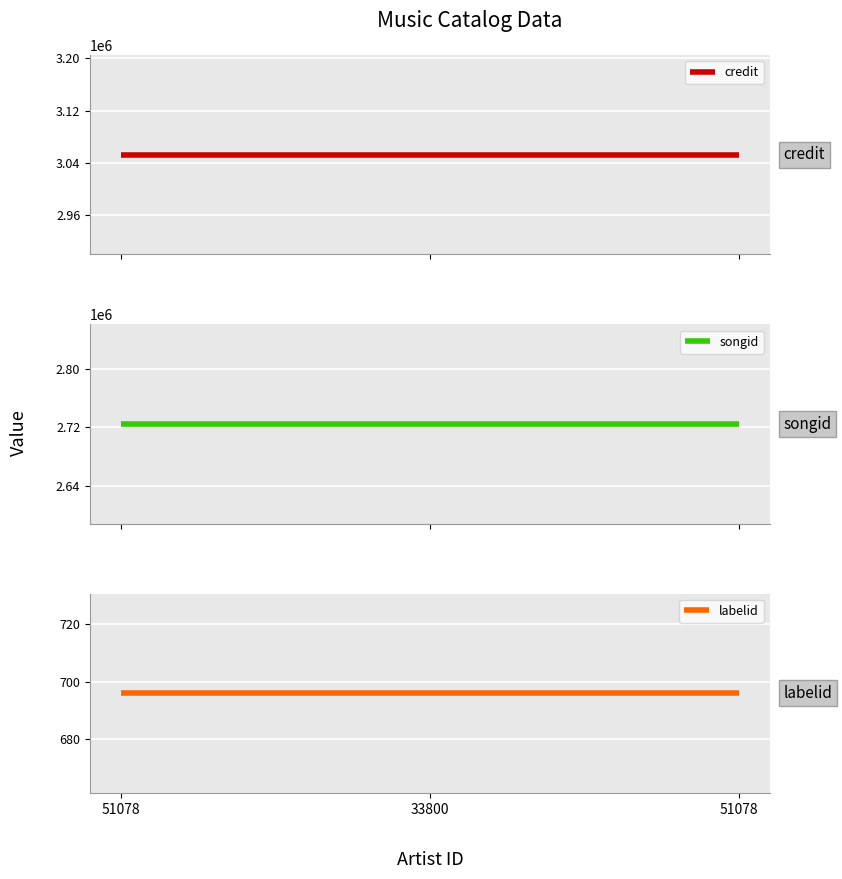

What is the total value across all series at 33800?

5777712